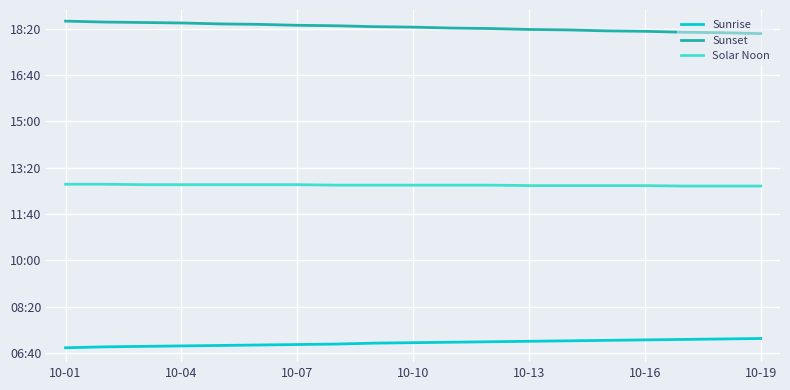

Does the chart have visible grid lines?

Yes